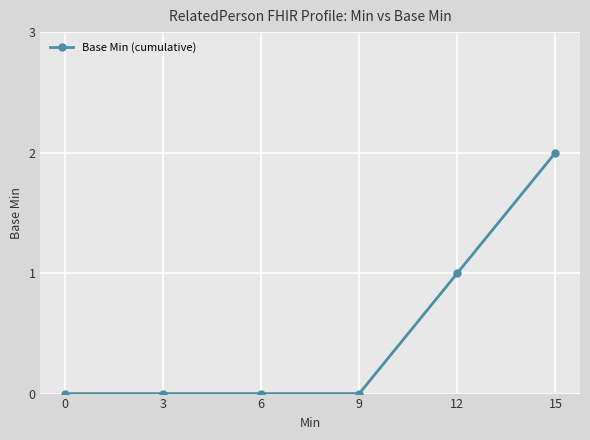

What is the difference between the values at 6 and 12?

1